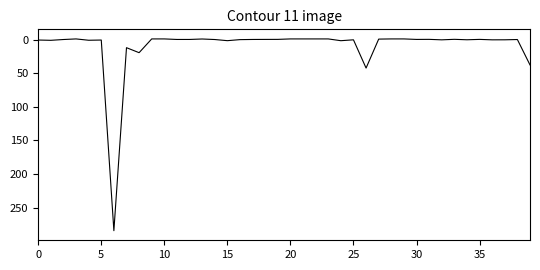

True or false: there are more than 1 points higher than both neighbors.

True